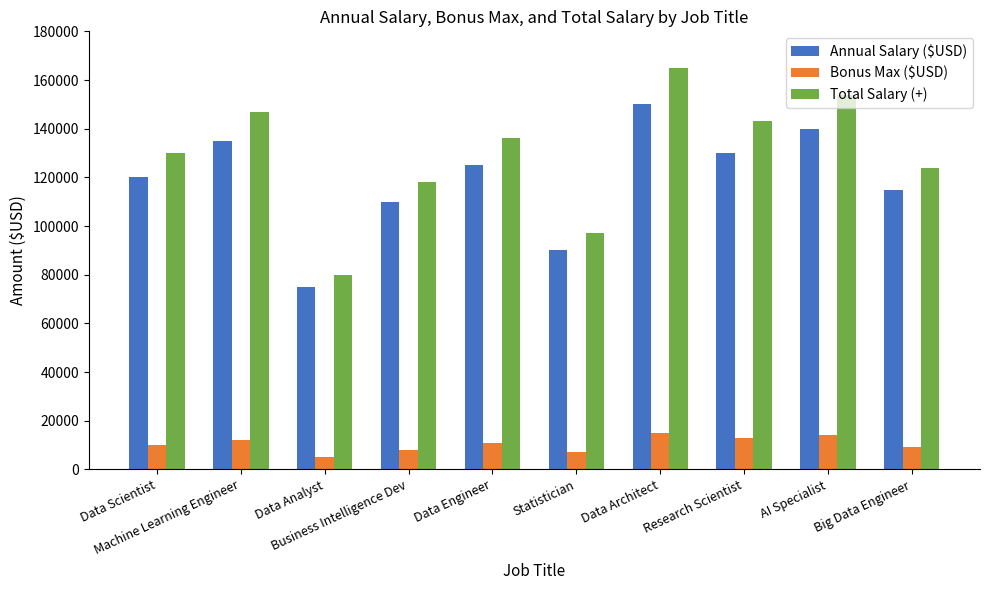

What position from the right is Data Architect?

4